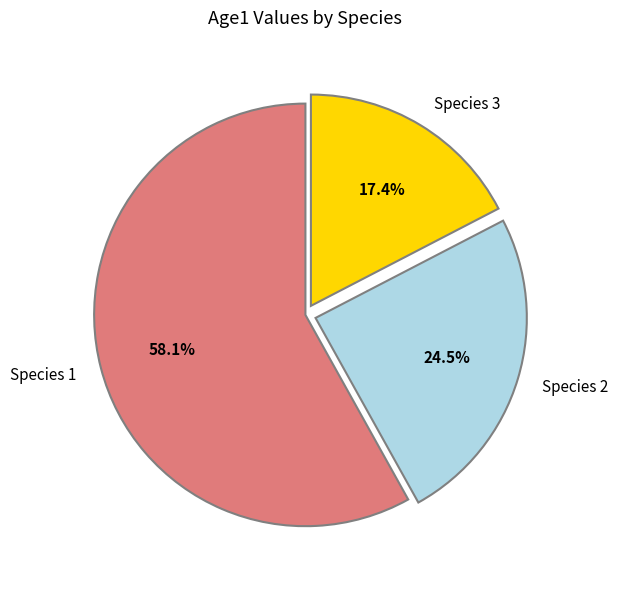

Is Species 1 the majority of the pie?

Yes